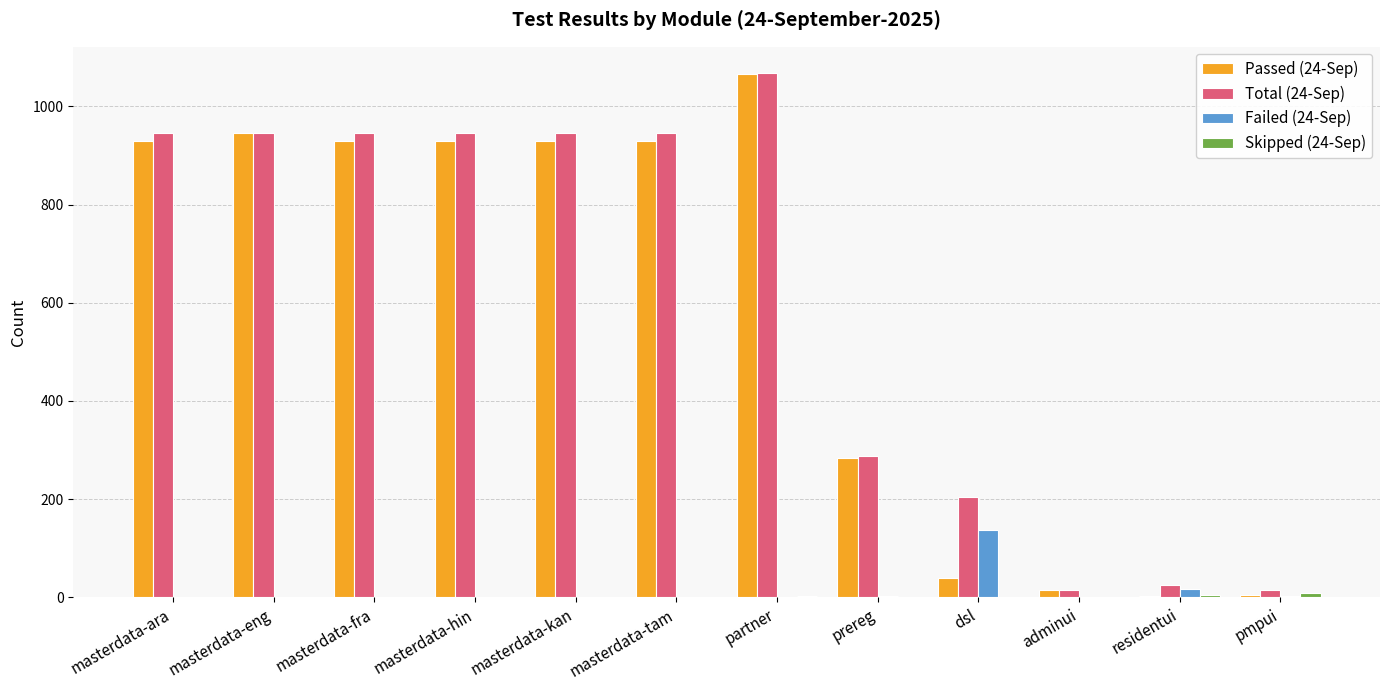

What is the spread (max minus min) of values at residentui?

23